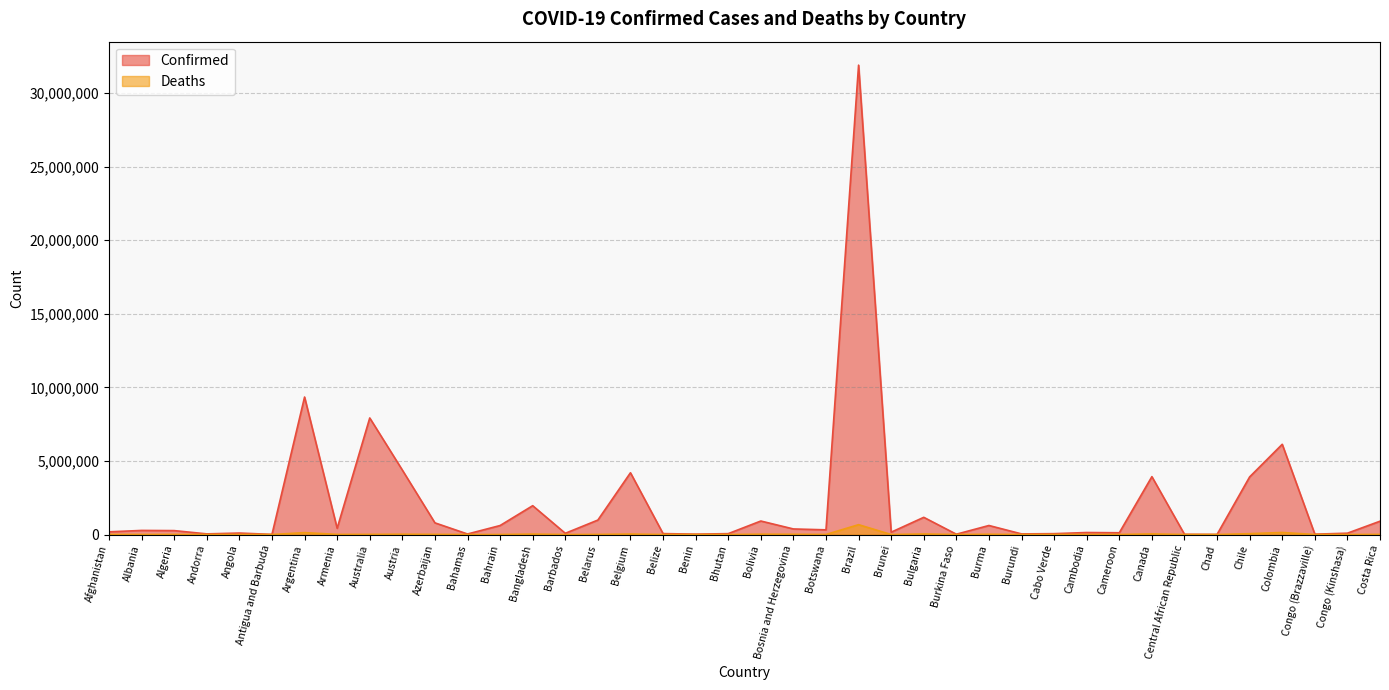

List the series in order of their peak value, lowest first.

Deaths, Confirmed